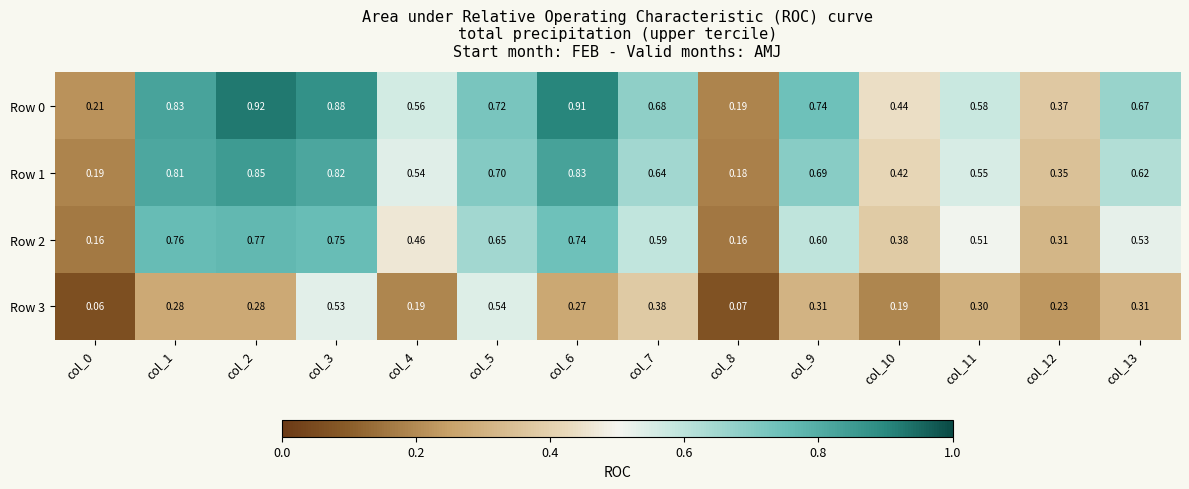

Is the value of Row 0 at col_6 greater than the value of Row 2 at col_12?

Yes